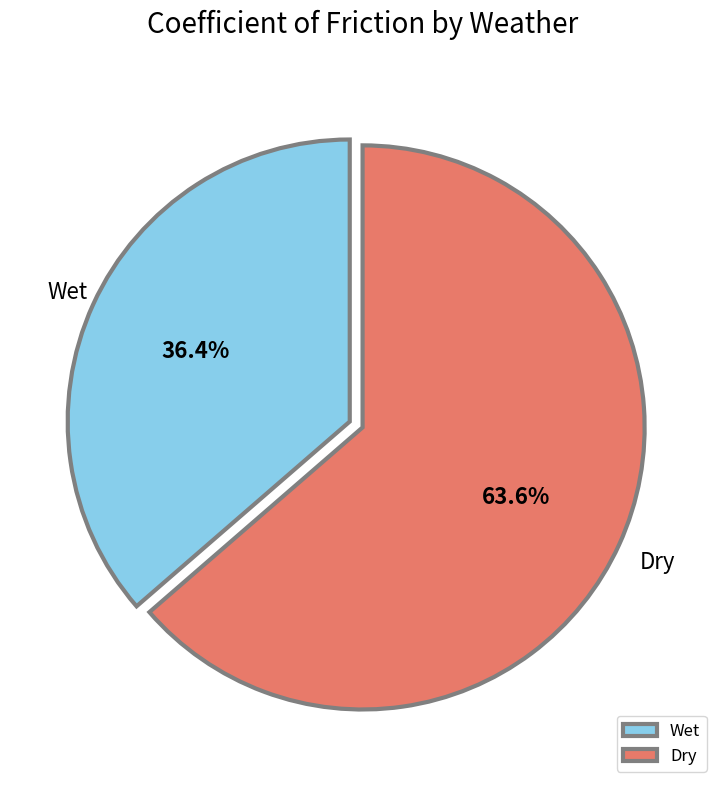

How many slices are in this pie chart?

2